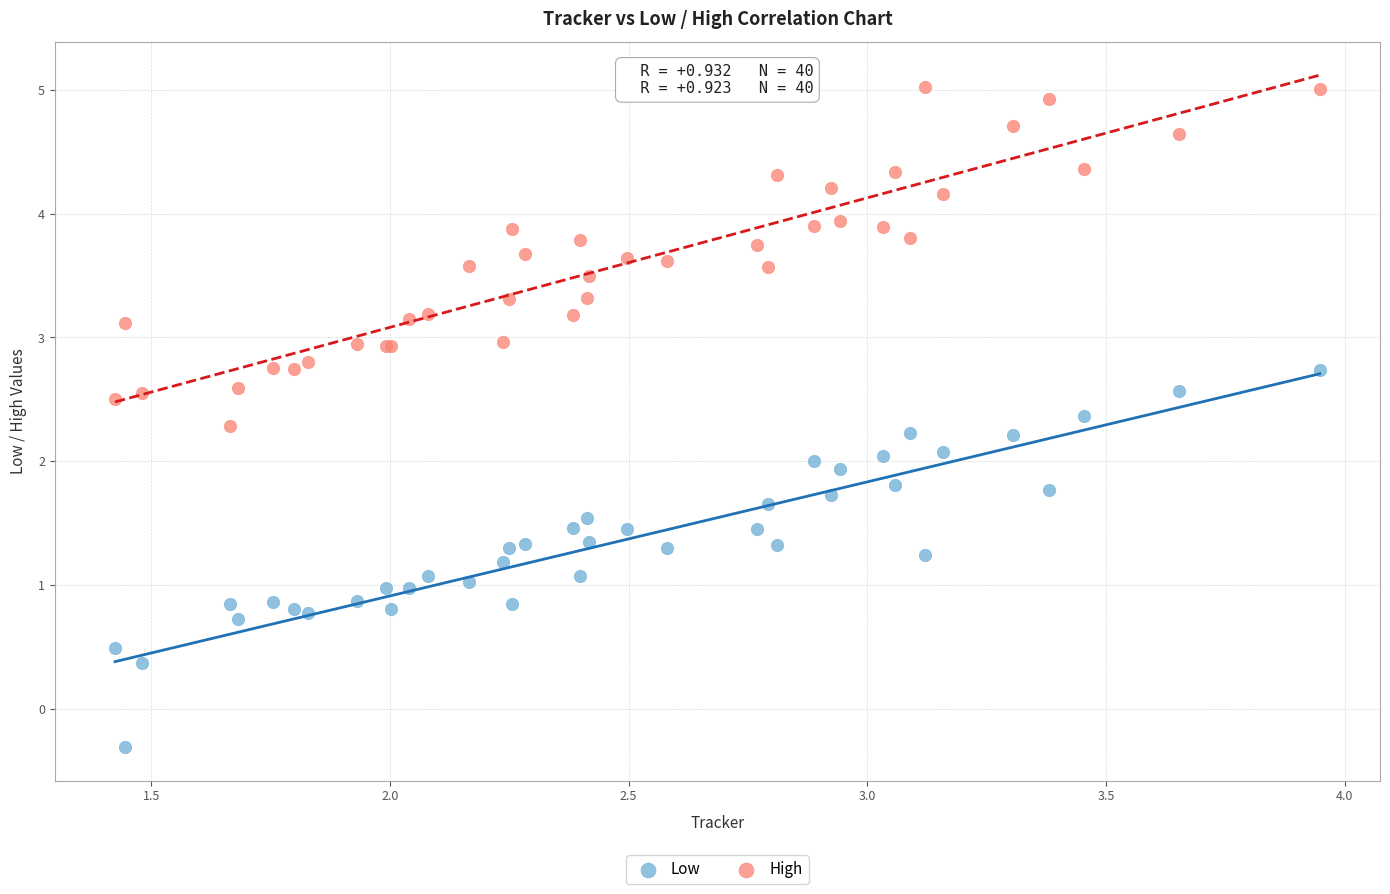

Which series has the largest Y range (max minus min)?

Low